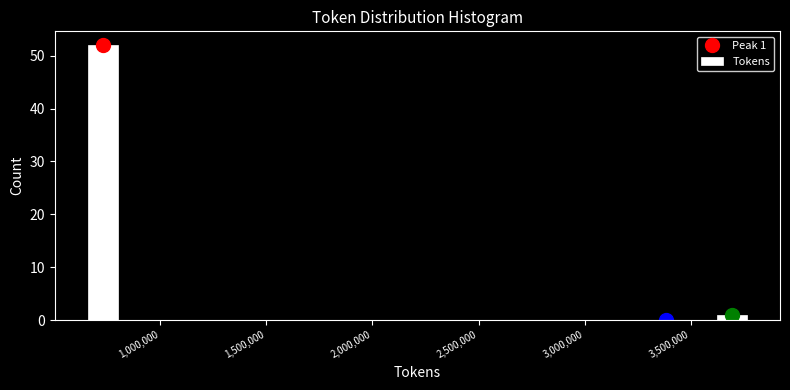

Read against the x-axis, roughly where is the centre of the tallest bar?

750000